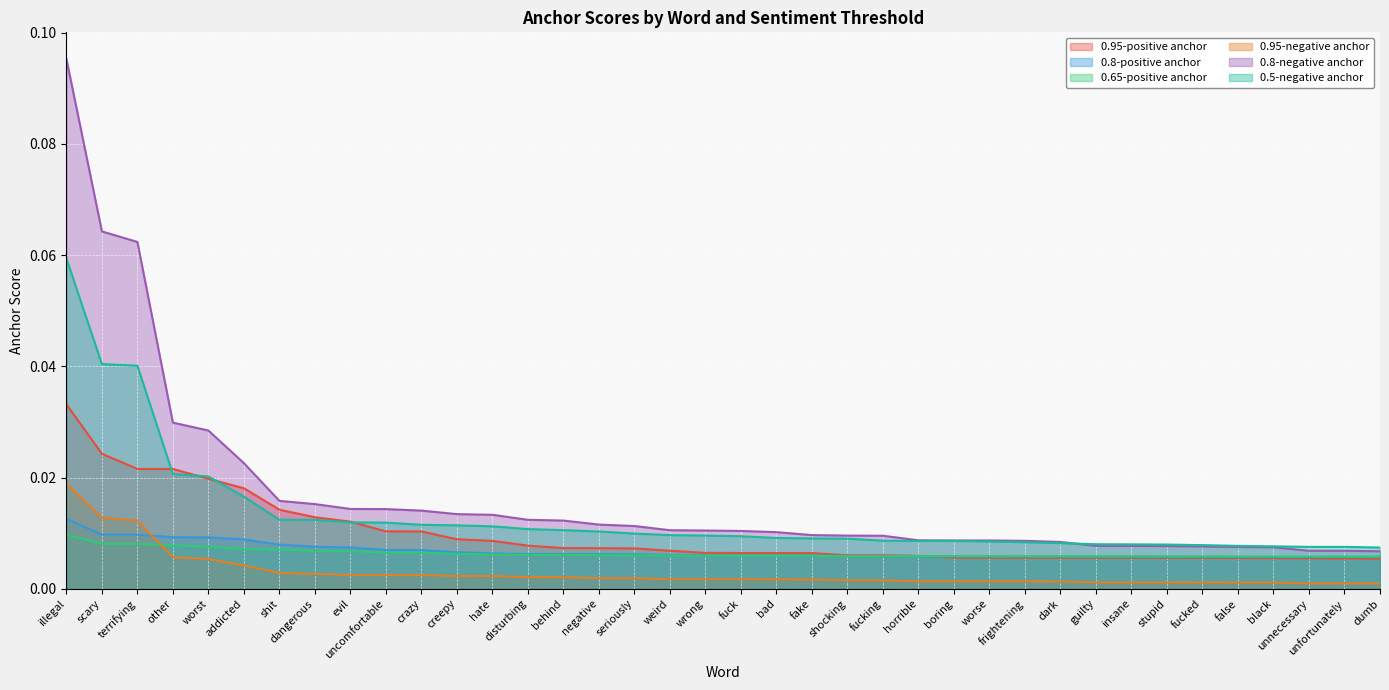

The 0.95-positive anchor series shows 0.0 at worse. True or false?

False